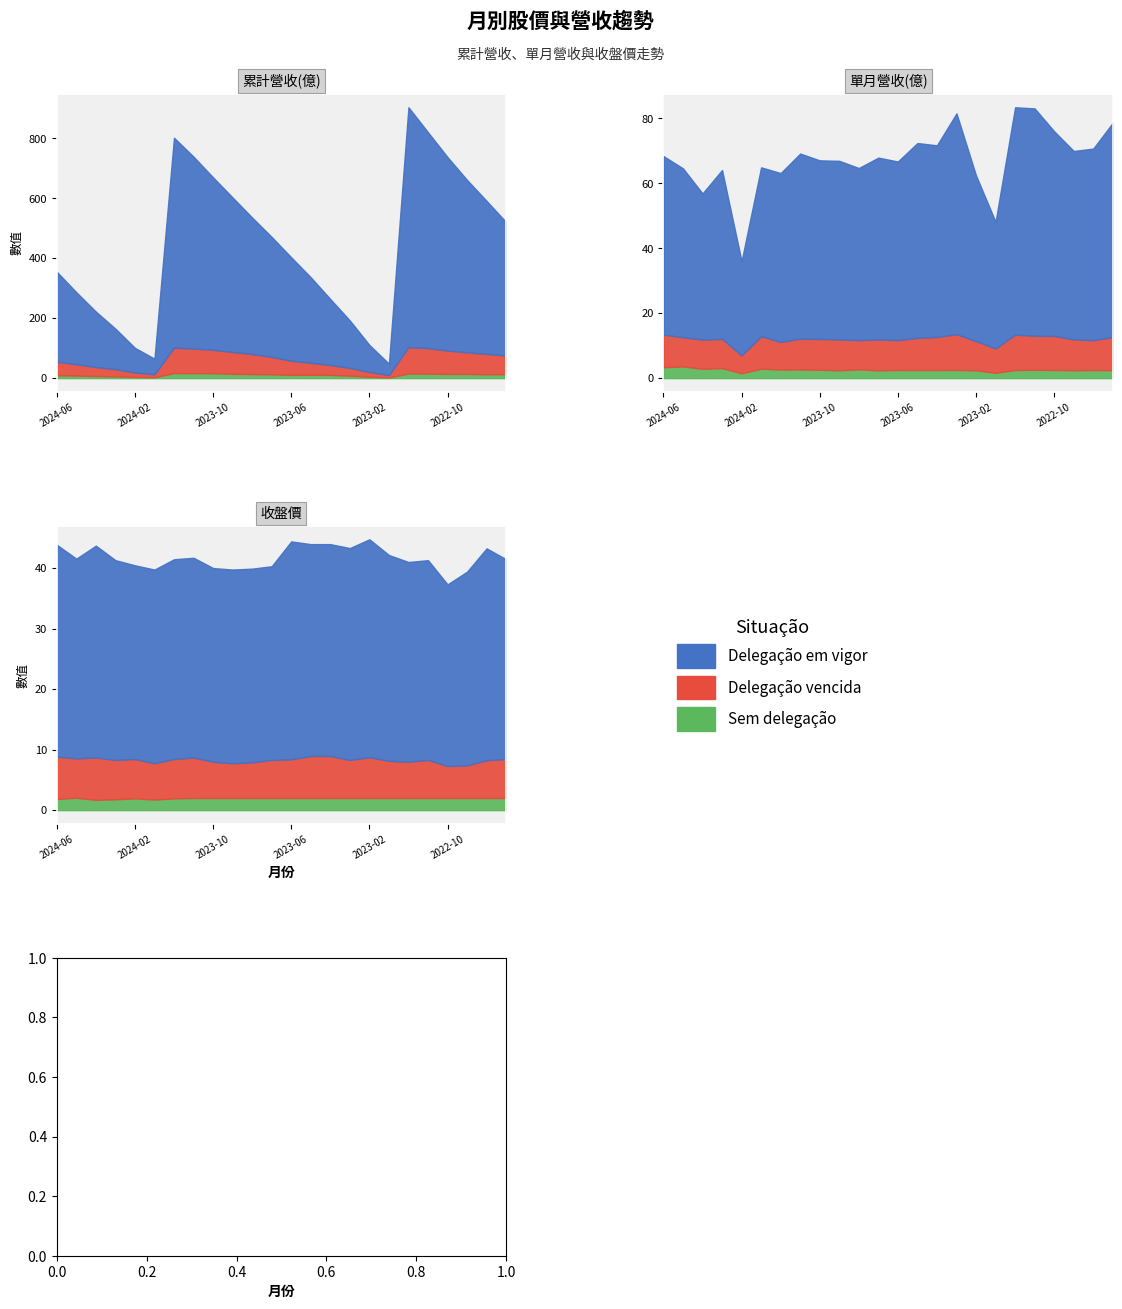

Reading left to right, what are all the values shown in this chart?

累計營收(億): 354.8	286.5	221.9	165.0	100.9	64.9	801.8	738.6	669.5	602.4	535.5	470.8	402.9	336.2	263.8	192.1	110.6	48.1	903.4	820.0	737.0	661.0	591.0	520.3
單月營收(億): 68.4	64.6	56.9	64.1	36.0	64.9	63.1	69.2	67.1	66.9	64.7	67.9	66.7	72.4	71.7	81.5	62.4	48.1	83.4	83.1	76.0	69.9	70.7	78.7
收盤價: 43.9	41.5	43.7	41.3	40.5	39.8	41.5	41.7	40.0	39.8	39.9	40.3	44.4	44.0	44.0	43.3	44.8	42.1	41.0	41.3	37.3	39.4	43.2	41.5